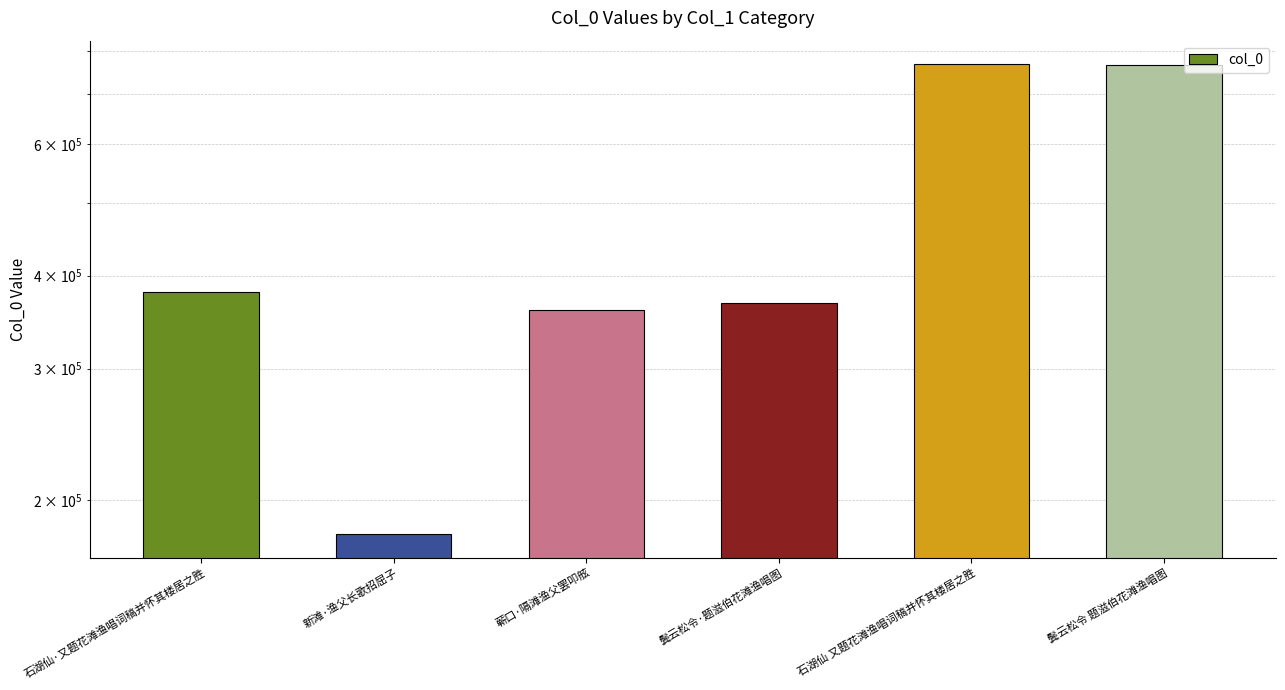

At which category does the chart reach its minimum across all series?

新滩·渔父长歌招屈子